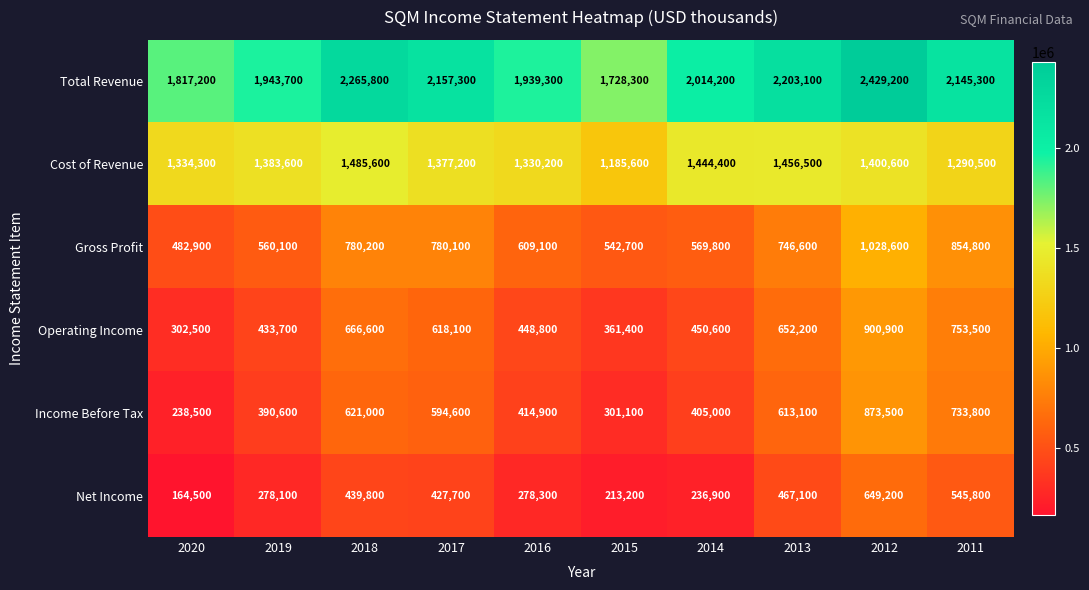

What is the sum of the Income Before Tax values at 2016 and 2018?

1035900